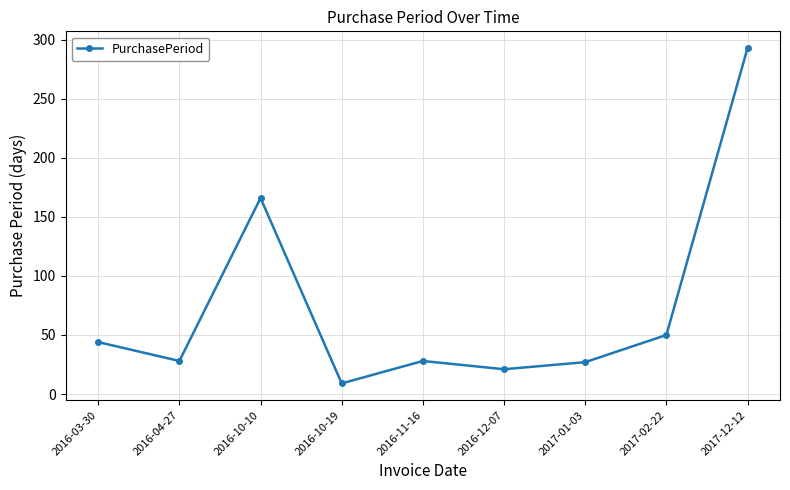

Which has a higher value, 2016-04-27 or 2016-10-19?

2016-04-27